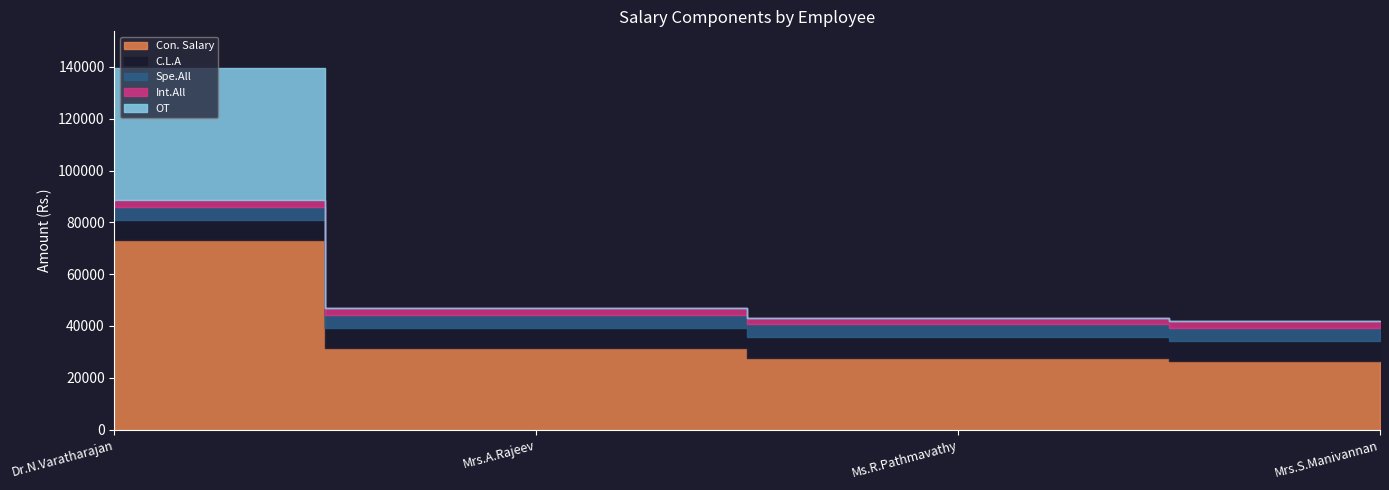

Reading left to right, list all the values displayed in this chart.

Con. Salary: Dr.N.Varatharajan=73200	Mrs.A.Rajeev=31490	Ms.R.Pathmavathy=27830	Mrs.S.Manivannan=26500
C.L.A: Dr.N.Varatharajan=7800	Mrs.A.Rajeev=7800	Ms.R.Pathmavathy=7800	Mrs.S.Manivannan=7800
Spe.All: Dr.N.Varatharajan=5000	Mrs.A.Rajeev=5000	Ms.R.Pathmavathy=5000	Mrs.S.Manivannan=5000
Int.All: Dr.N.Varatharajan=2500	Mrs.A.Rajeev=2500	Ms.R.Pathmavathy=2500	Mrs.S.Manivannan=2500
OT: Dr.N.Varatharajan=51240	Mrs.A.Rajeev=0	Ms.R.Pathmavathy=0	Mrs.S.Manivannan=0